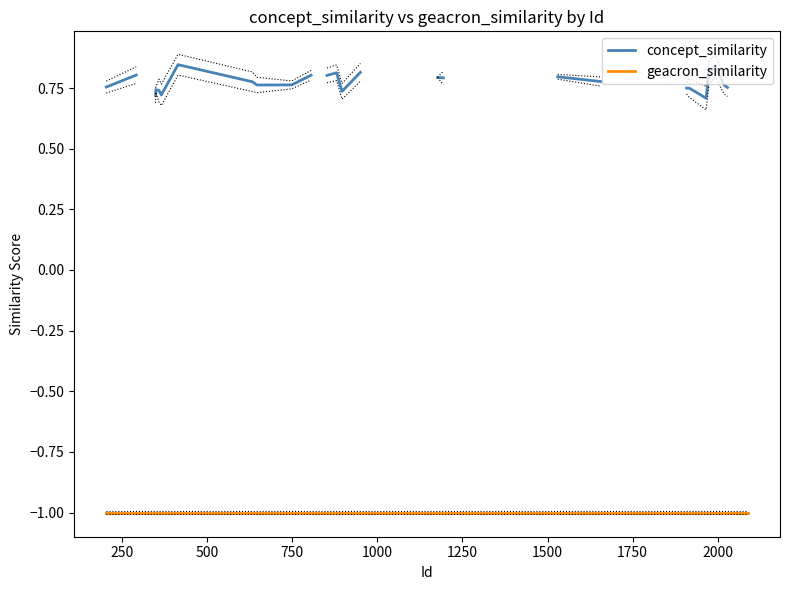

What is the lowest value of the geacron_similarity series?

-1.0